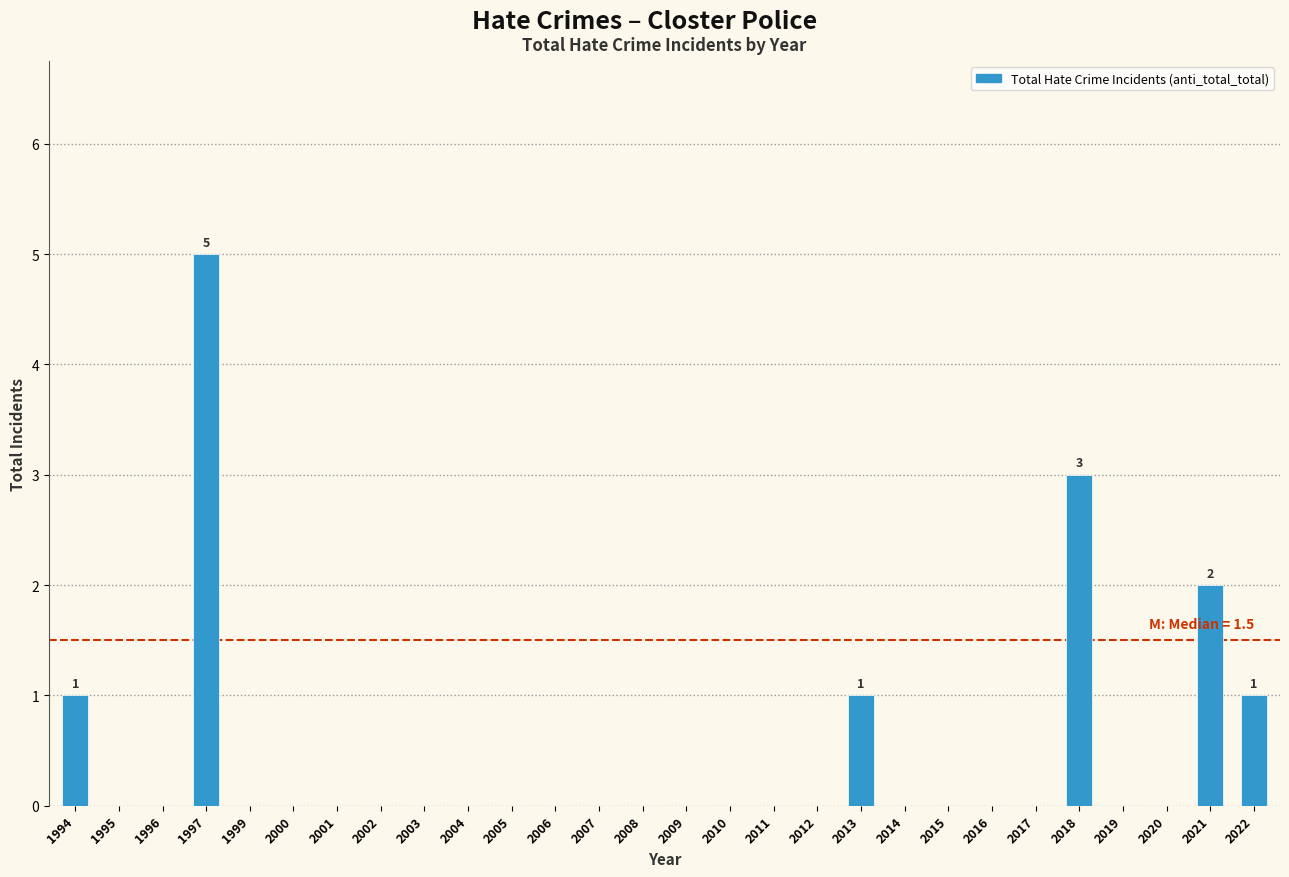

Reading right to left, list all the values displayed in this chart.

2022=1	2021=2	2020=0	2019=0	2018=3	2017=0	2016=0	2015=0	2014=0	2013=1	2012=0	2011=0	2010=0	2009=0	2008=0	2007=0	2006=0	2005=0	2004=0	2003=0	2002=0	2001=0	2000=0	1999=0	1997=5	1996=0	1995=0	1994=1